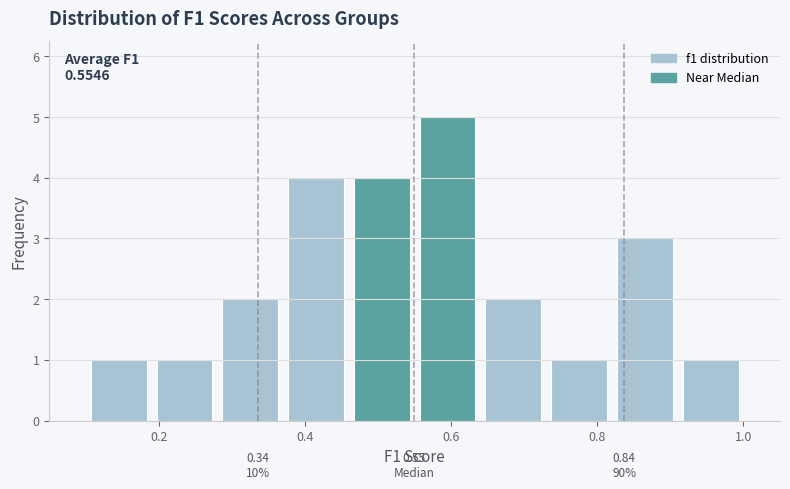

Which range on the x-axis has the tallest bar?

0.55 to 0.64